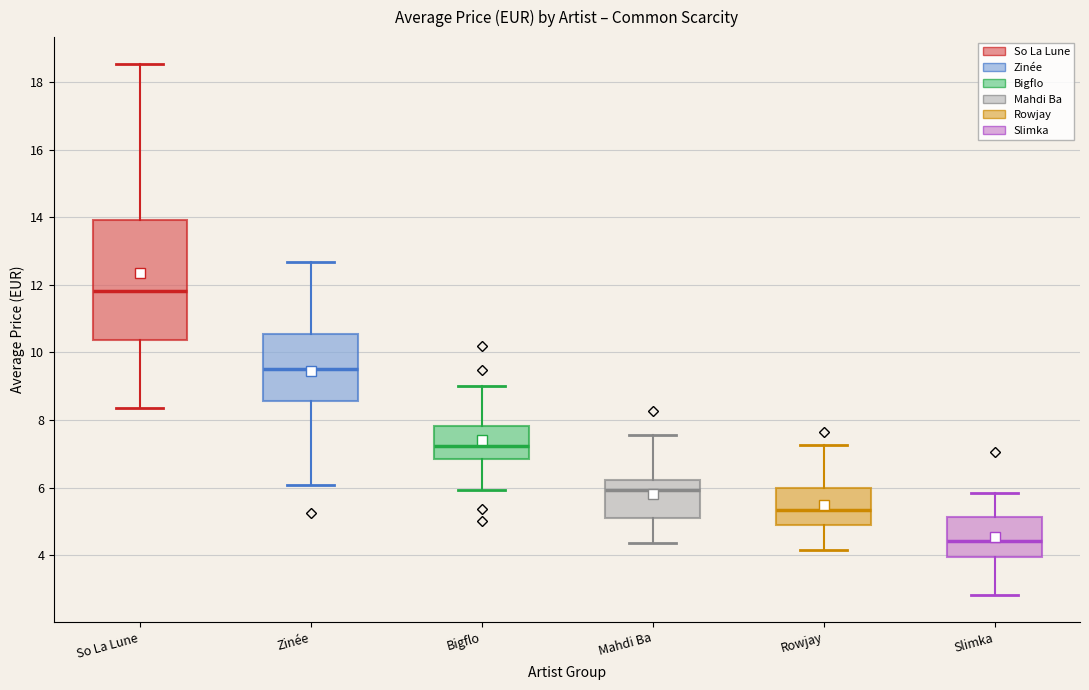

Which box is the tallest, from its lower edge to its upper edge?

So La Lune